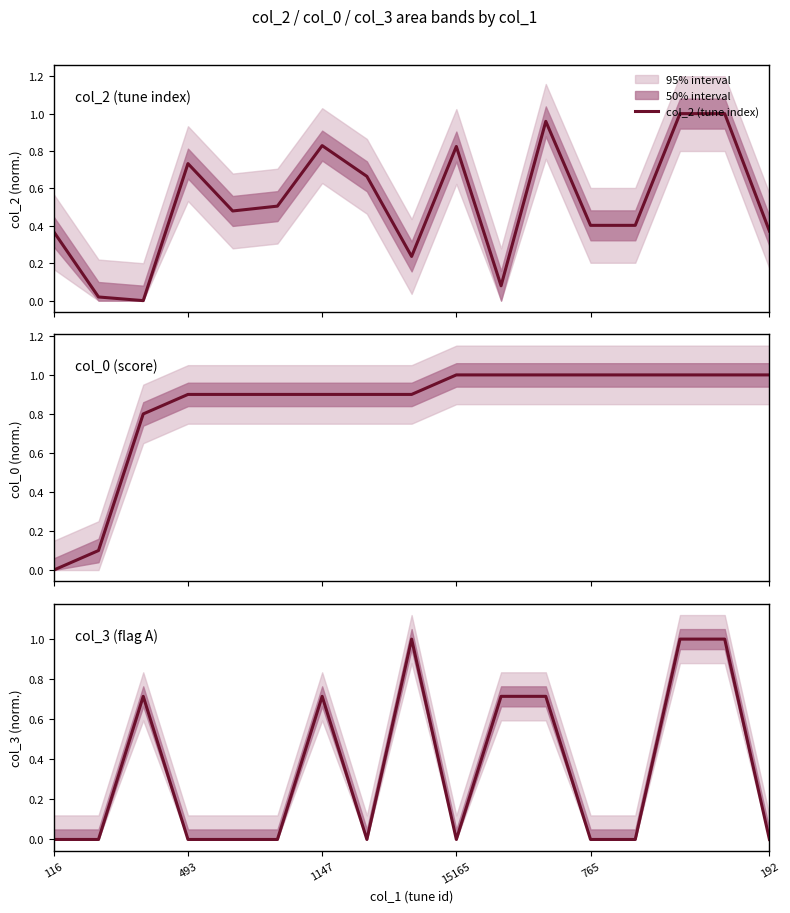

Does the chart have visible grid lines?

No